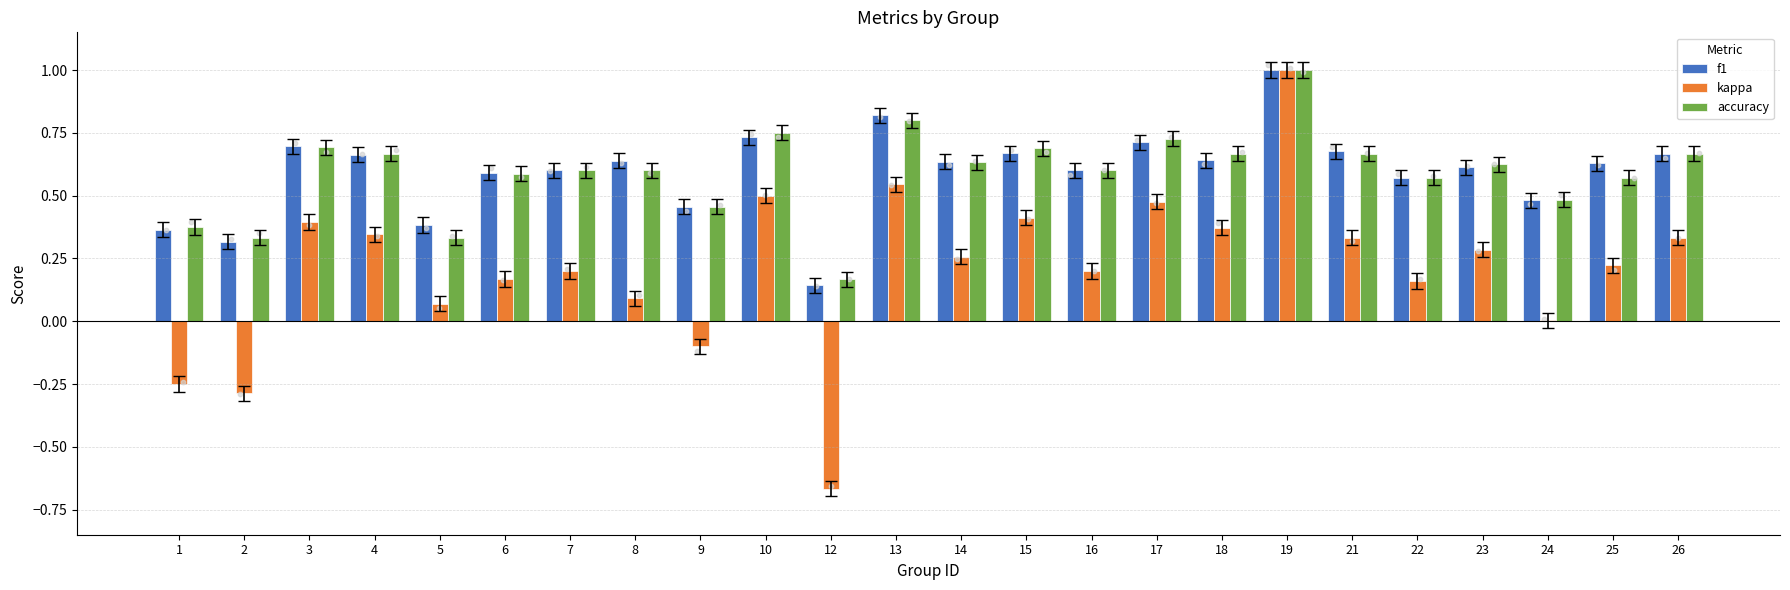

Which series contains the lowest Y value?

kappa